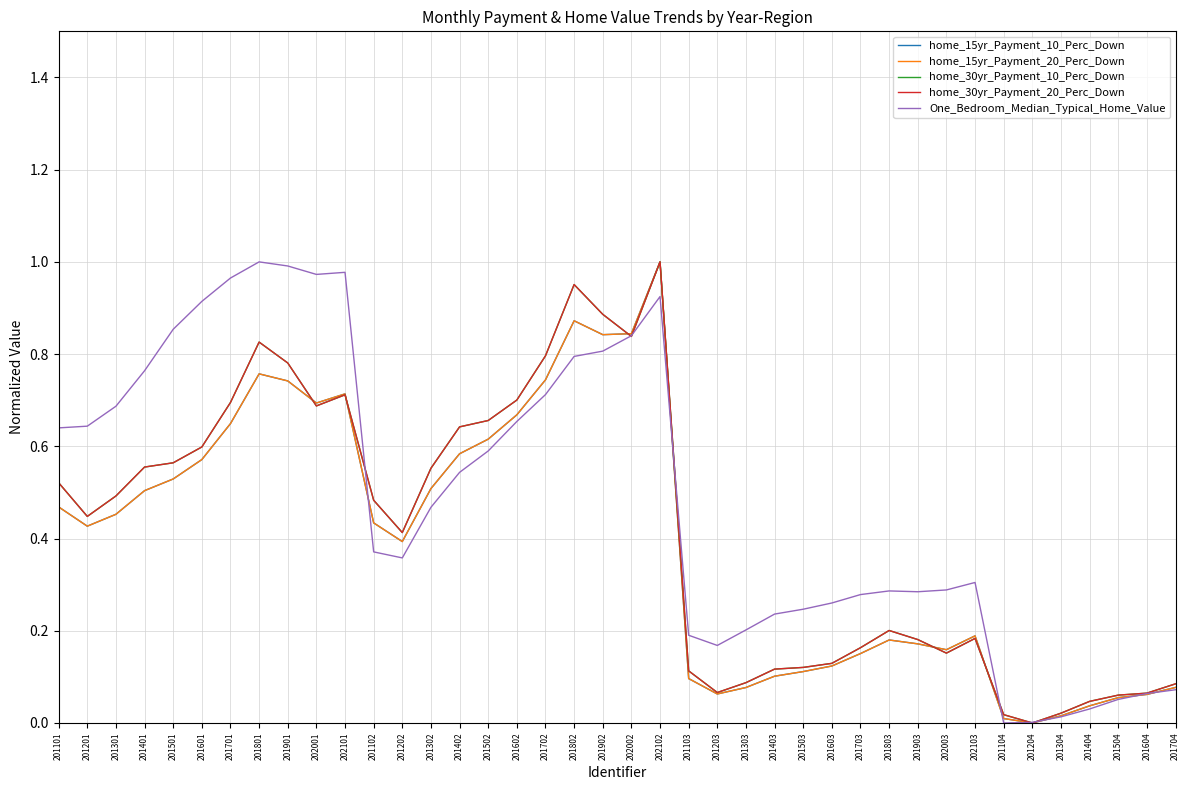

True or false: home_30yr_Payment_20_Perc_Down has a value of 0.6 at 201302.

True